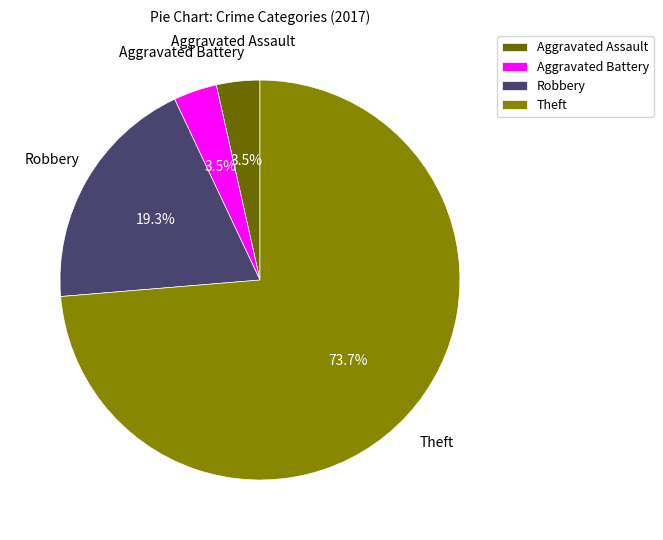

To the nearest percent, what is the combined percentage of Robbery and Aggravated Battery?

23%